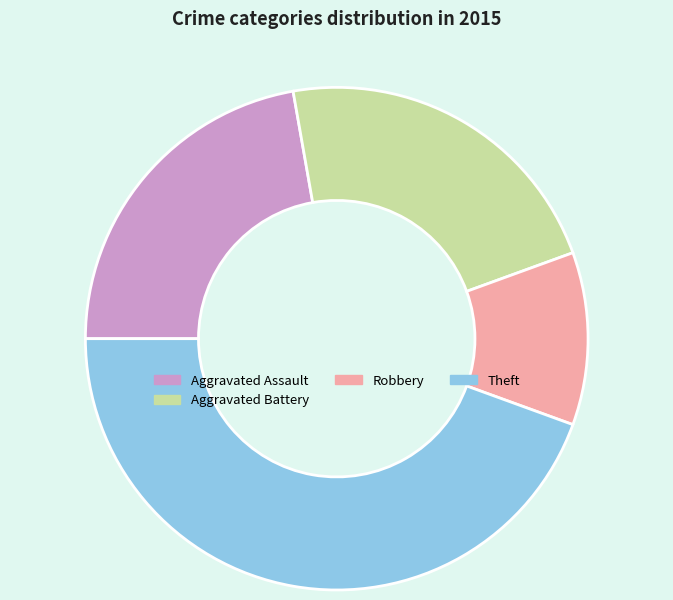

Count the number of slices in the pie.

4